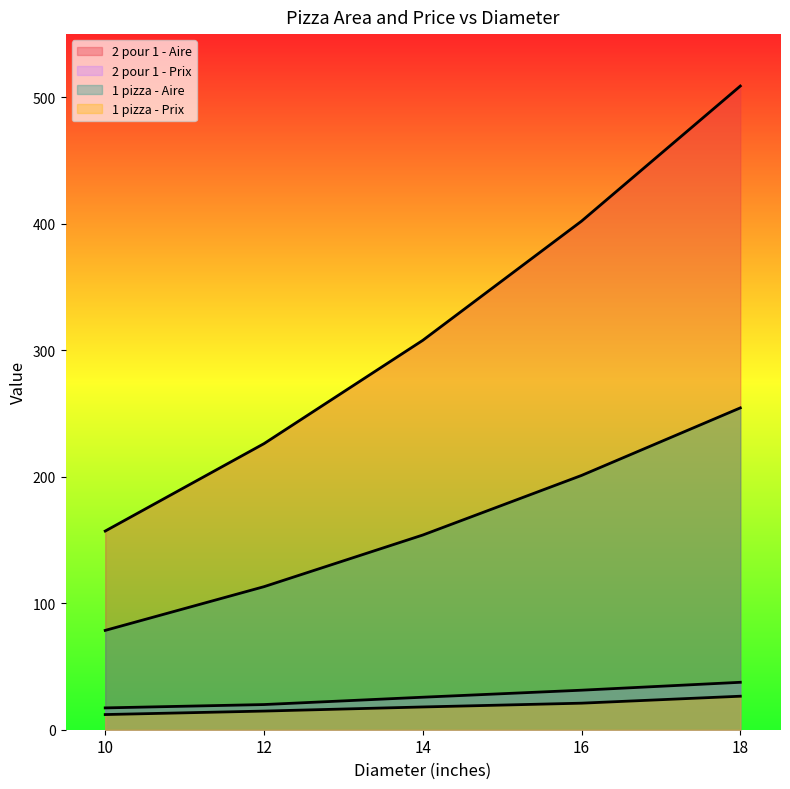

Which series has the largest range (max minus min)?

2 pour 1 - Aire